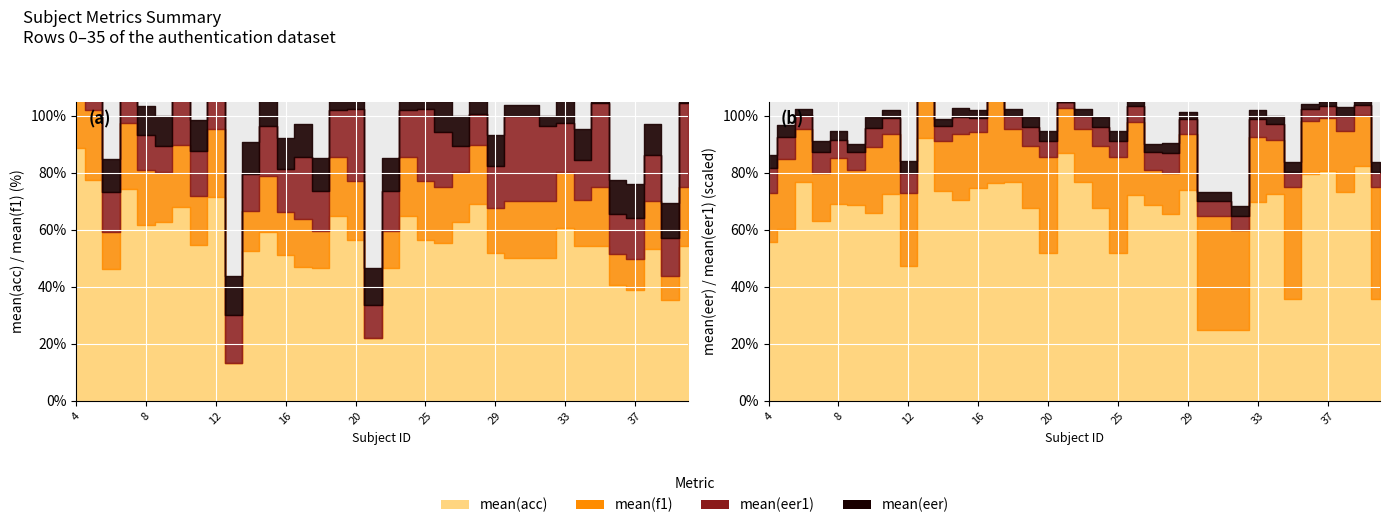

True or false: mean(acc) and mean(eer) intersect in this chart.

False